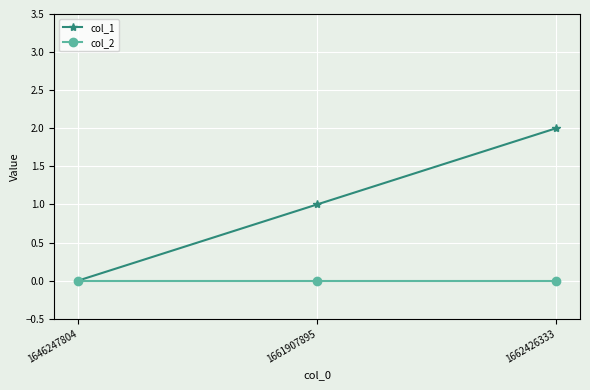

What is the maximum value for col_1?

2